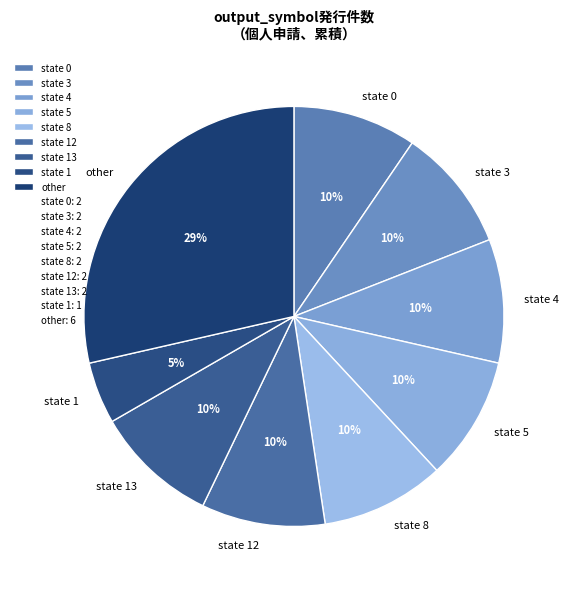

True or false: state 5 accounts for 1% of the total.

False